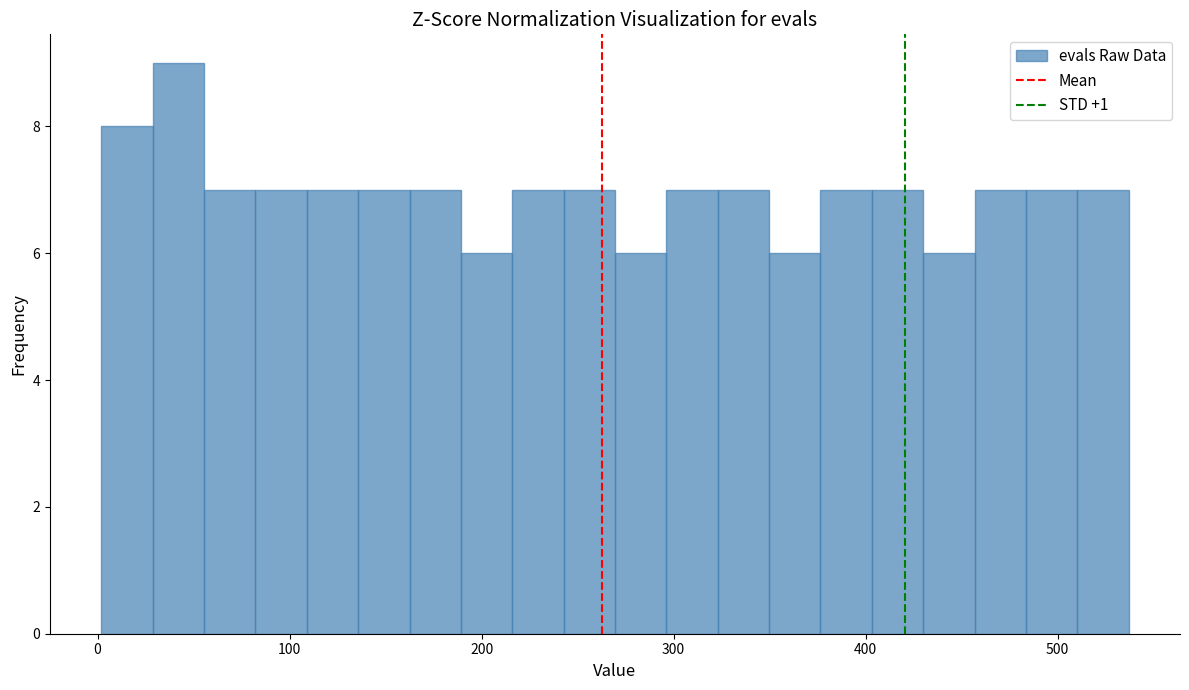

Around what value on the x-axis is the tallest bar? Give the approximate position of its centre, as read against the axis.

40